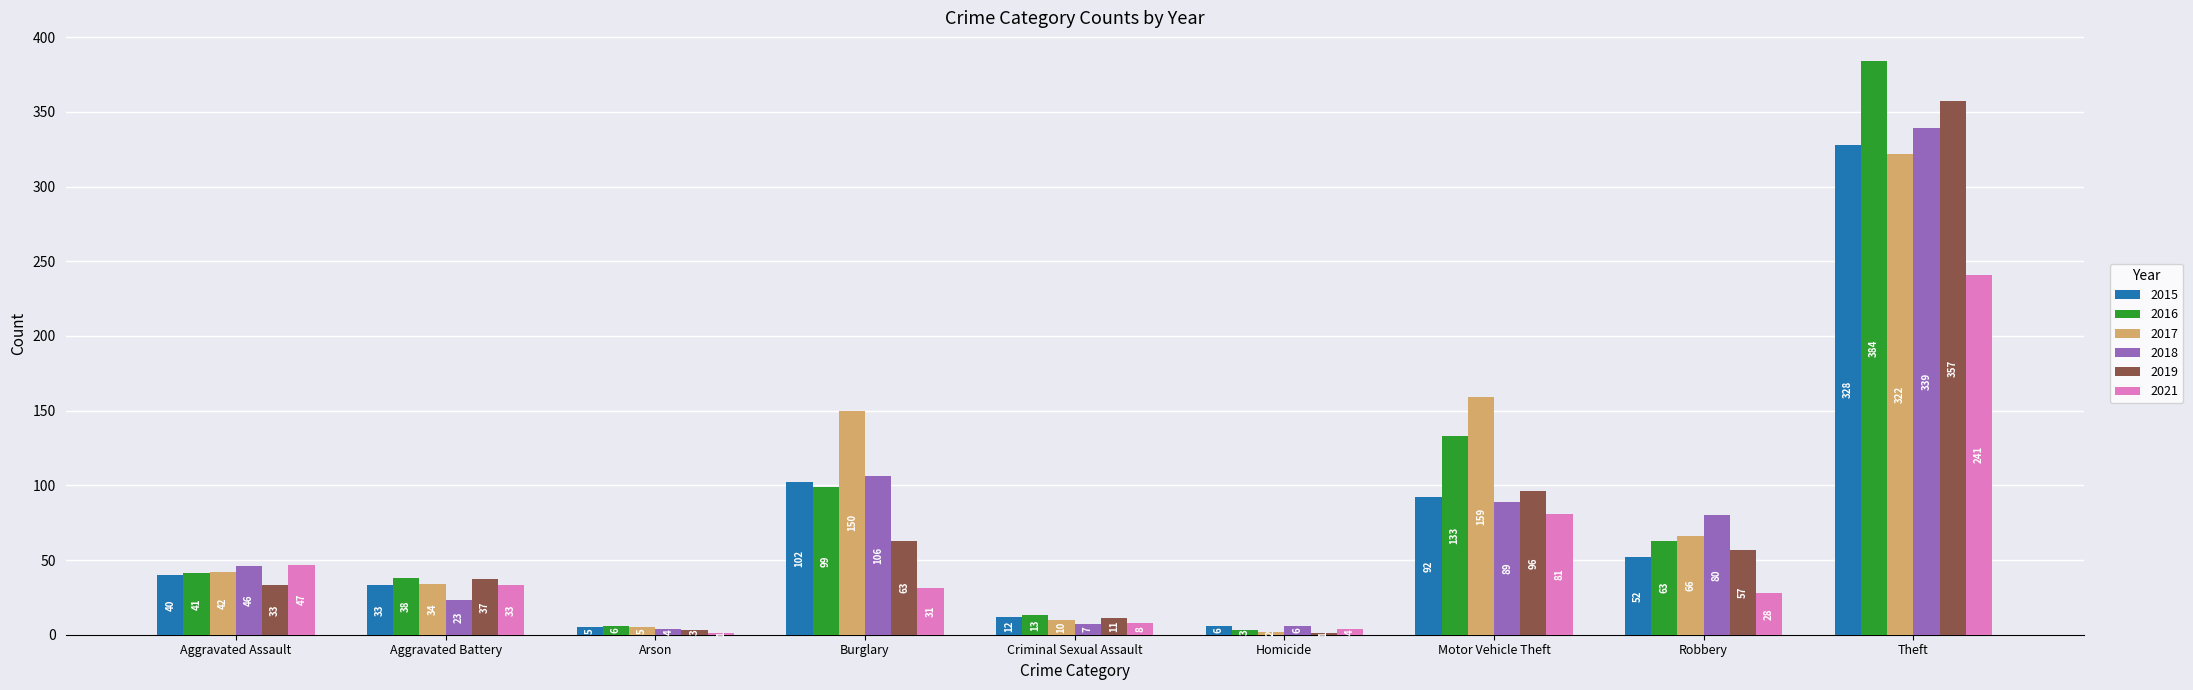

At which label is 2017 closest to 162?

Motor Vehicle Theft